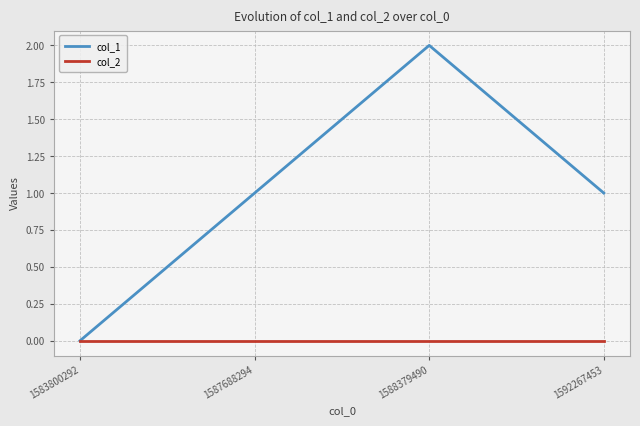

Which series has the largest range (max minus min)?

col_1